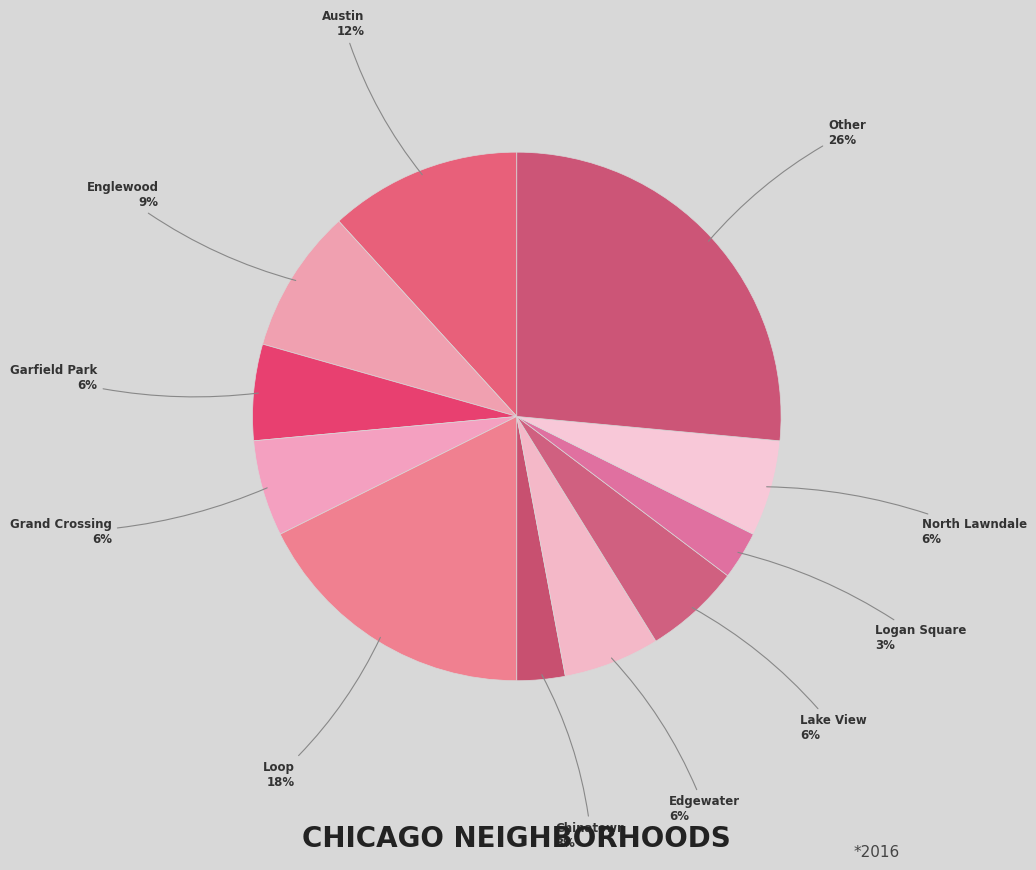

Is there any slice that represents more than half of the pie?

No